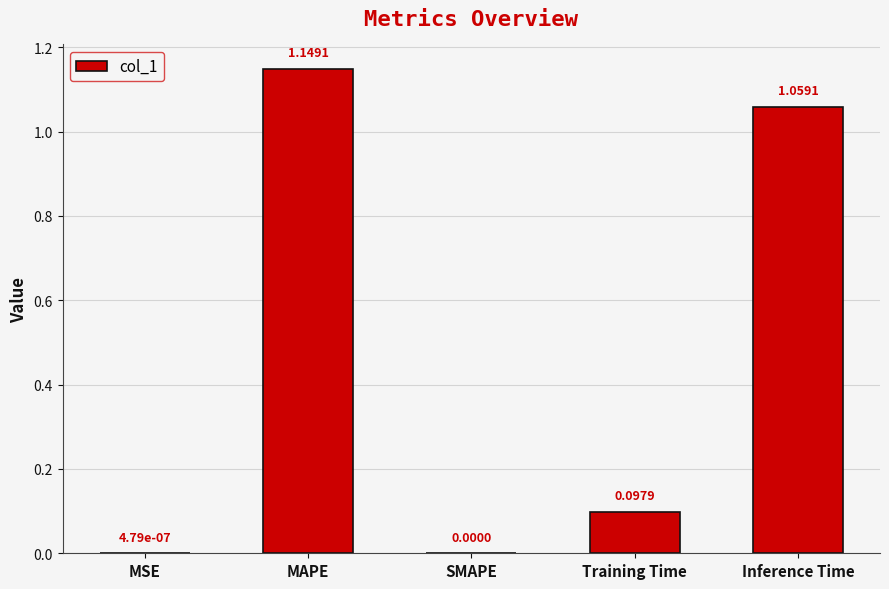

Are the bars horizontal?

No